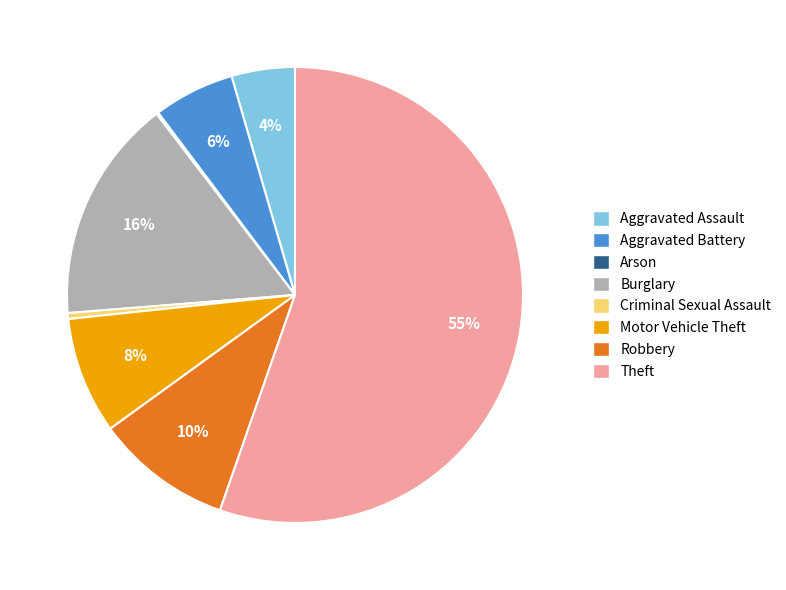

To the nearest percent, what is the average slice percentage?

12%